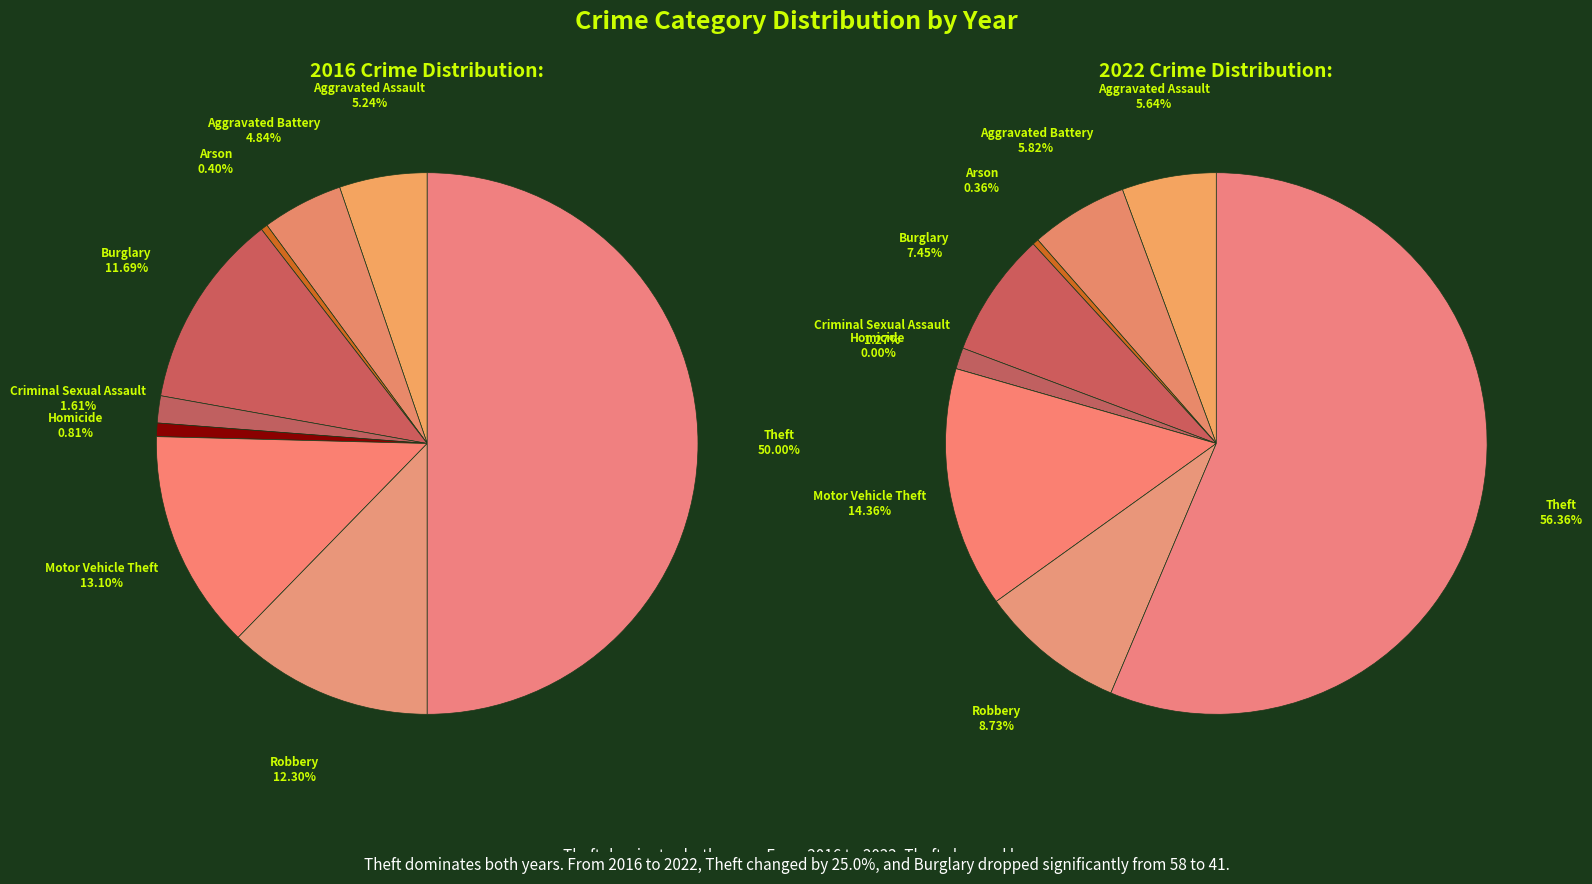

To the nearest percent, what is the difference between the largest and smallest slice percentages?

50%